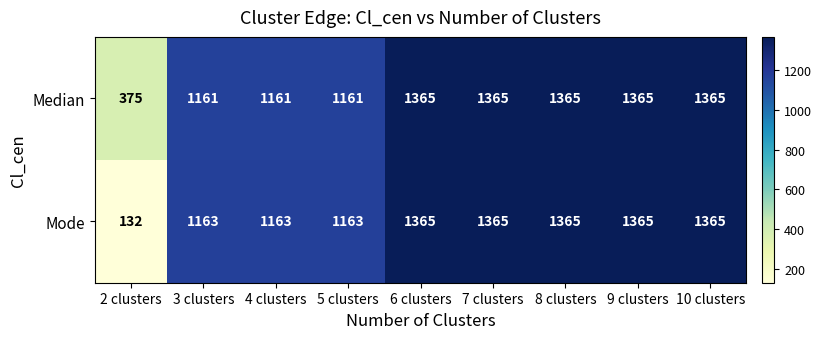

Reading right to left, list all the values displayed in this chart.

Median: 10 clusters=1365	9 clusters=1365	8 clusters=1365	7 clusters=1365	6 clusters=1365	5 clusters=1161	4 clusters=1161	3 clusters=1161	2 clusters=375
Mode: 10 clusters=1365	9 clusters=1365	8 clusters=1365	7 clusters=1365	6 clusters=1365	5 clusters=1163	4 clusters=1163	3 clusters=1163	2 clusters=132